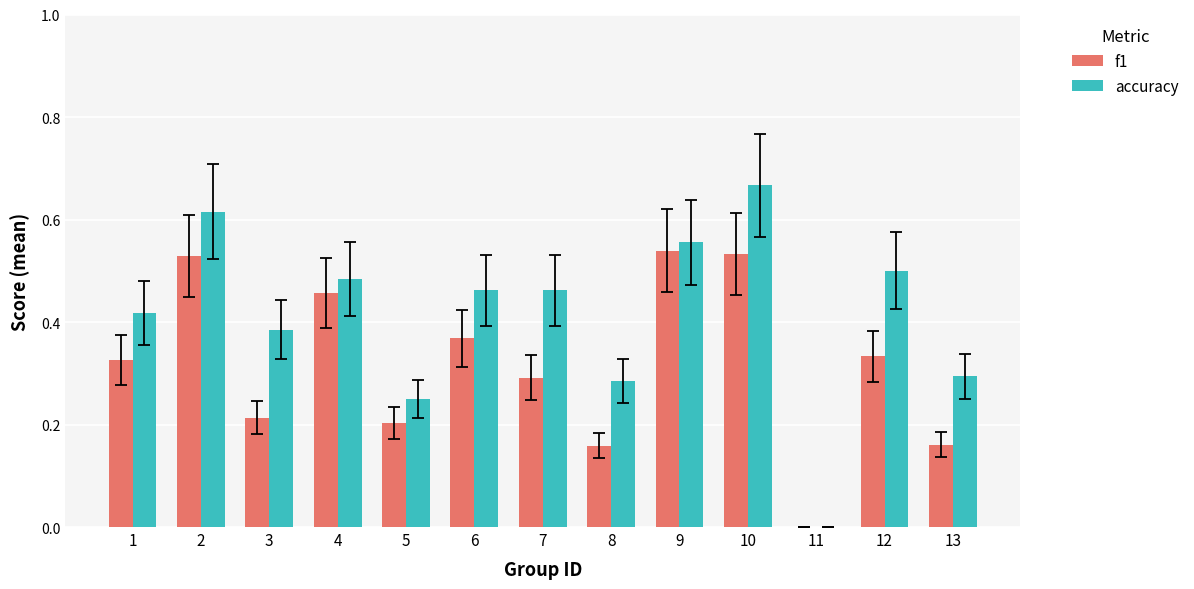

The value of f1 at 10 is 0.5. True or false?

True